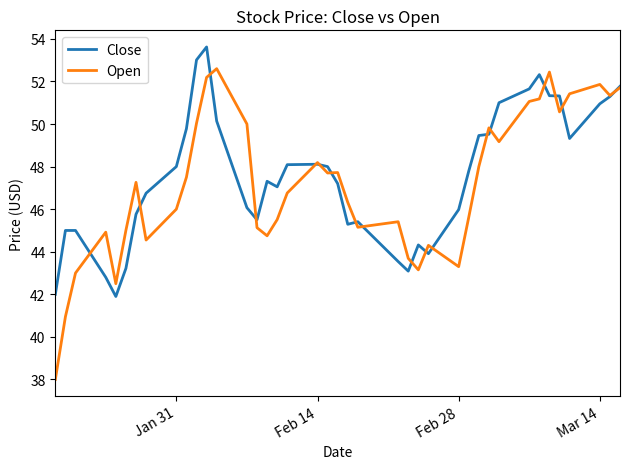

Which series has the largest range (max minus min)?

Open